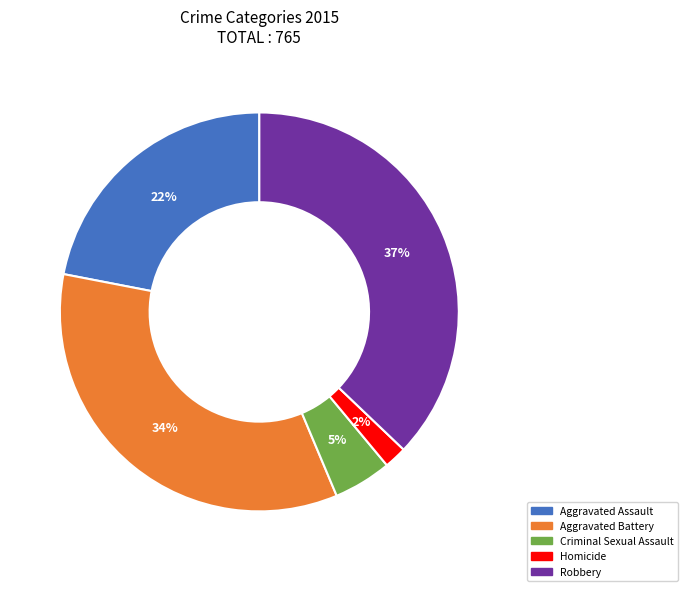

What percentage is the Robbery slice, to the nearest percent?

37%